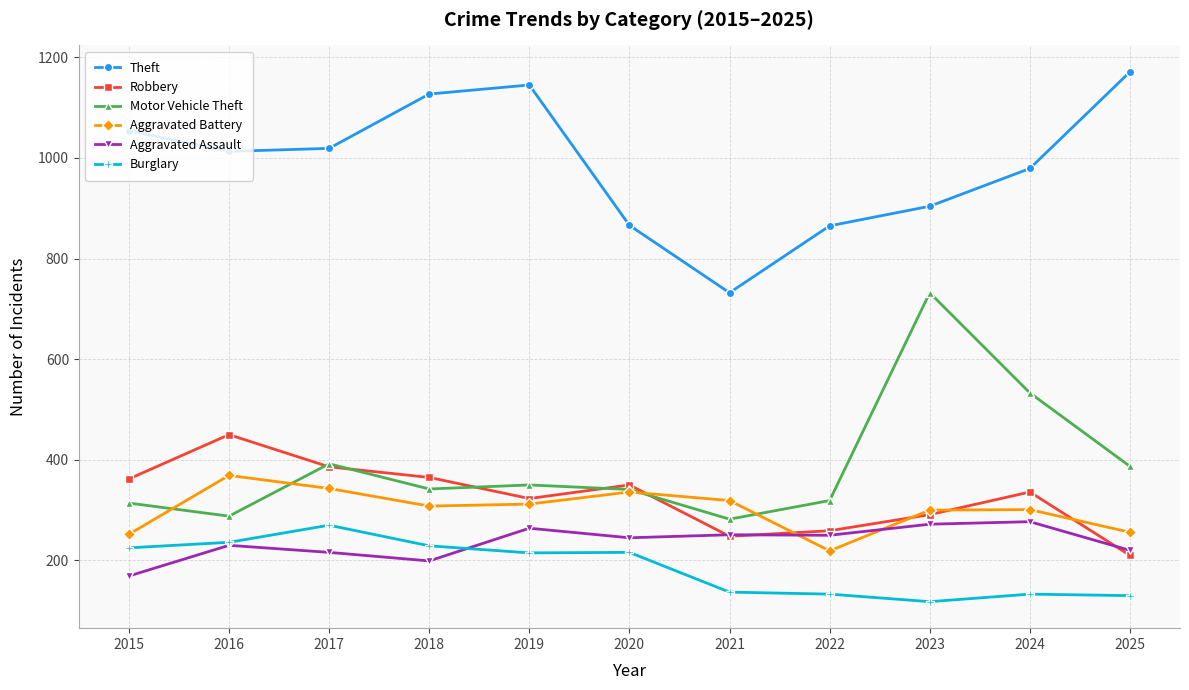

What are all the series names shown in the legend?

Theft, Robbery, Motor Vehicle Theft, Aggravated Battery, Aggravated Assault, Burglary